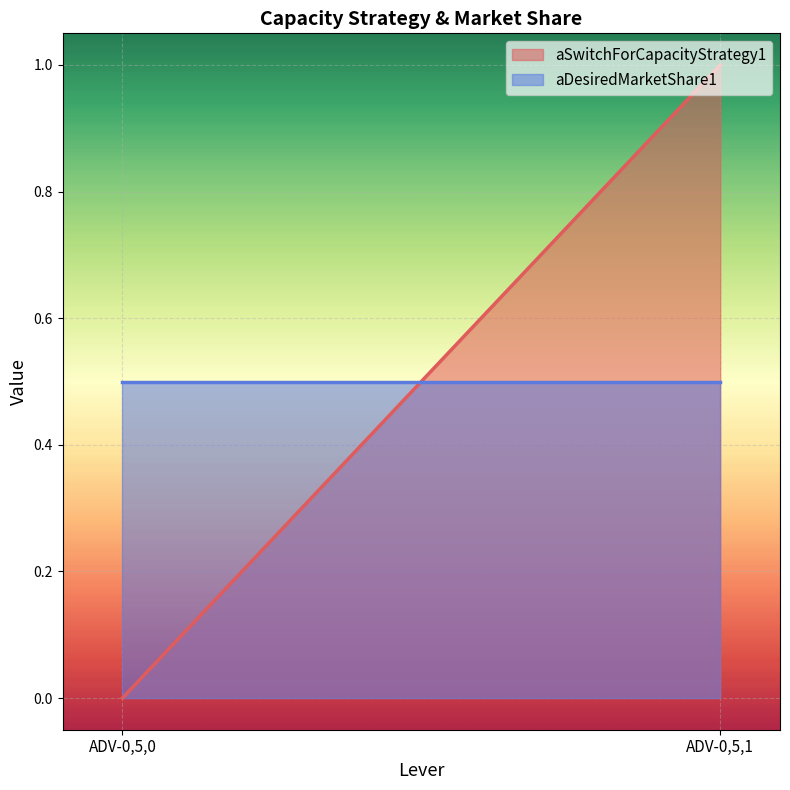

Which series has the largest total across all categories?

aSwitchForCapacityStrategy1